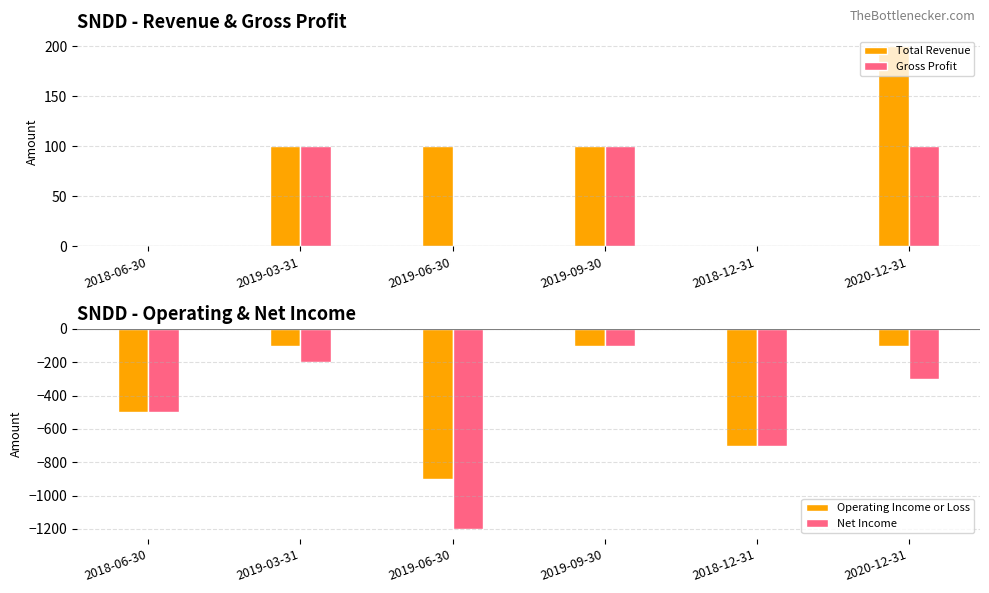

Rank the categories by Net Income value from highest to lowest.

2019-09-30, 2019-03-31, 2020-12-31, 2018-06-30, 2018-12-31, 2019-06-30